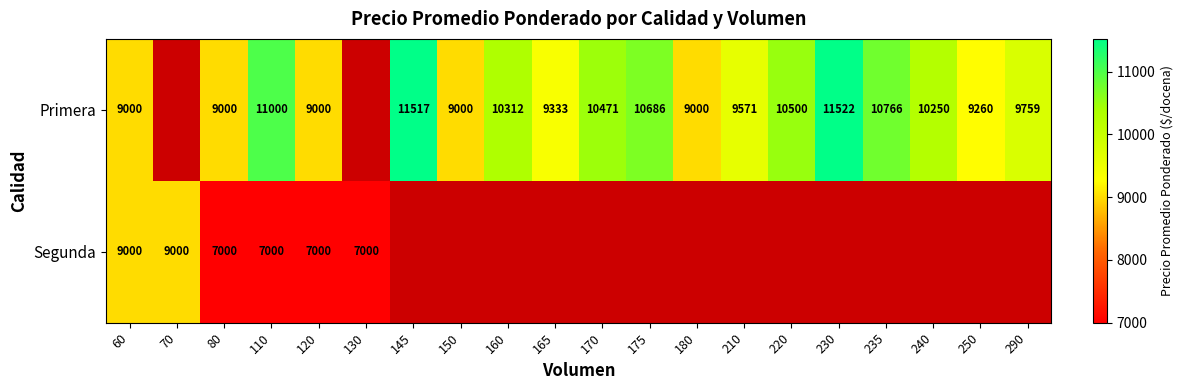

How many distinct data groups are displayed?

2